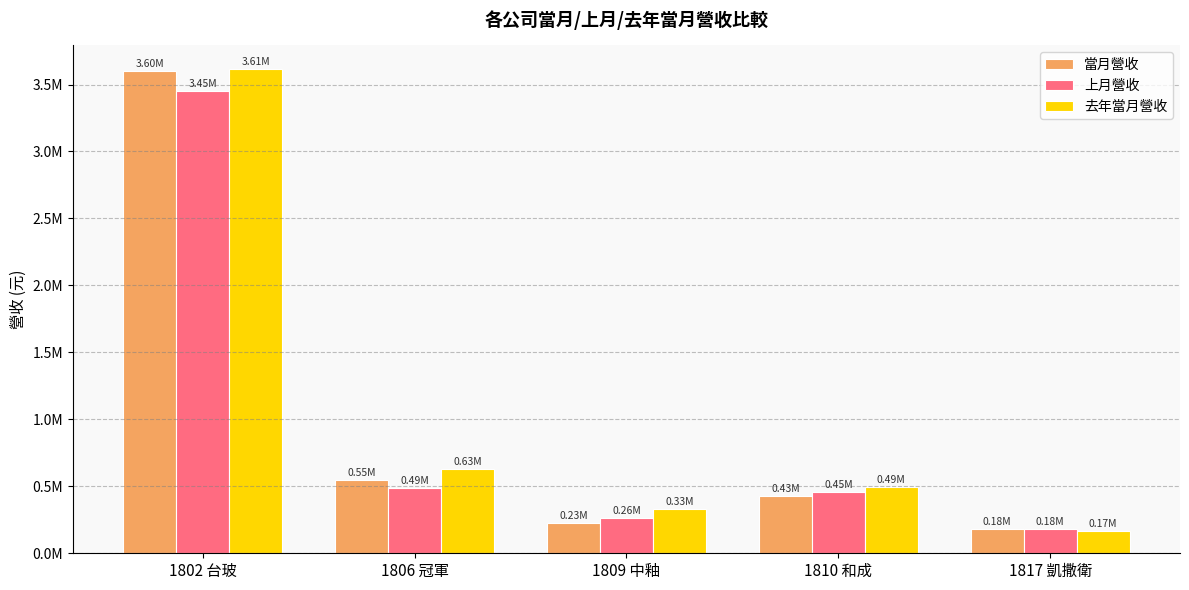

What is the label of the 4th bar from the left?

1810 和成